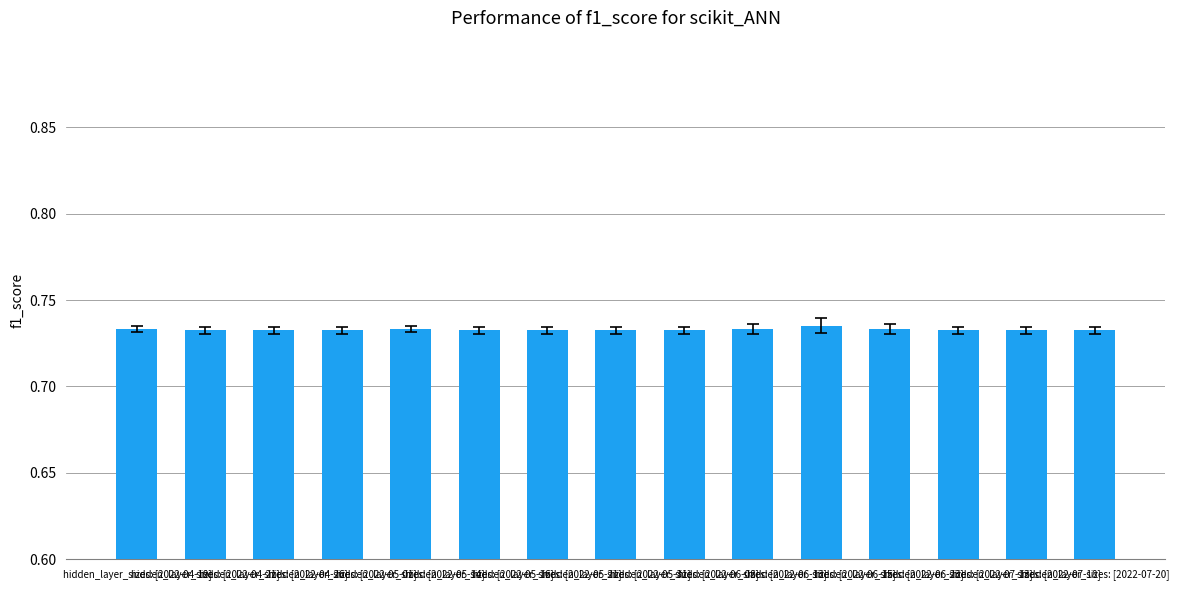

How many values are between 0 and 1?

15